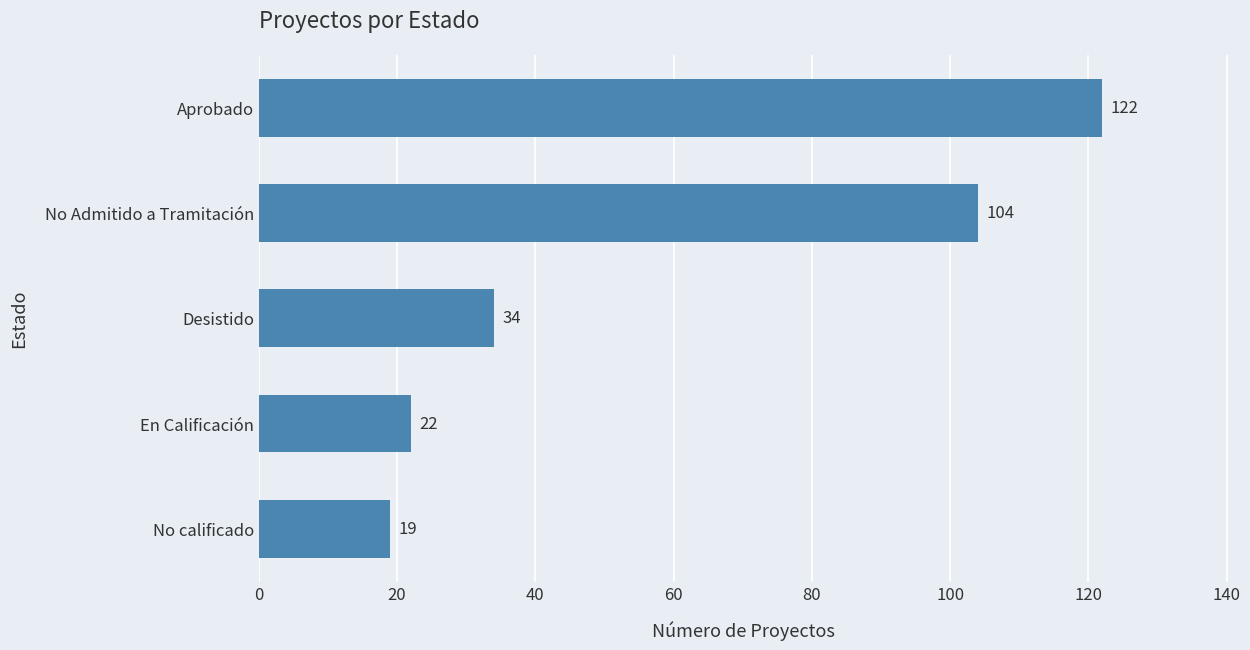

Does the chart contain any negative values?

No